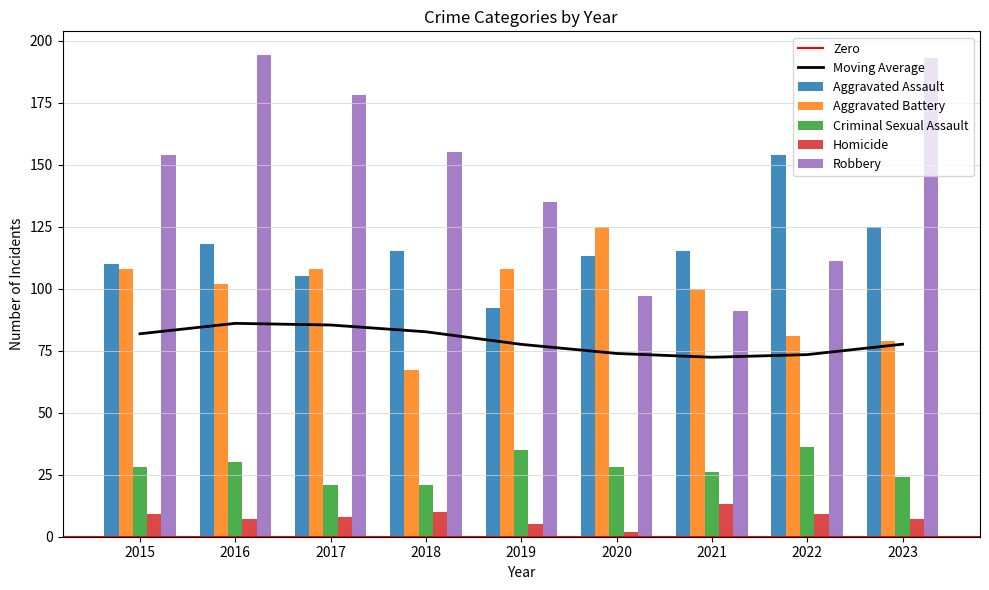

At which label does Aggravated Assault reach its minimum?

2019